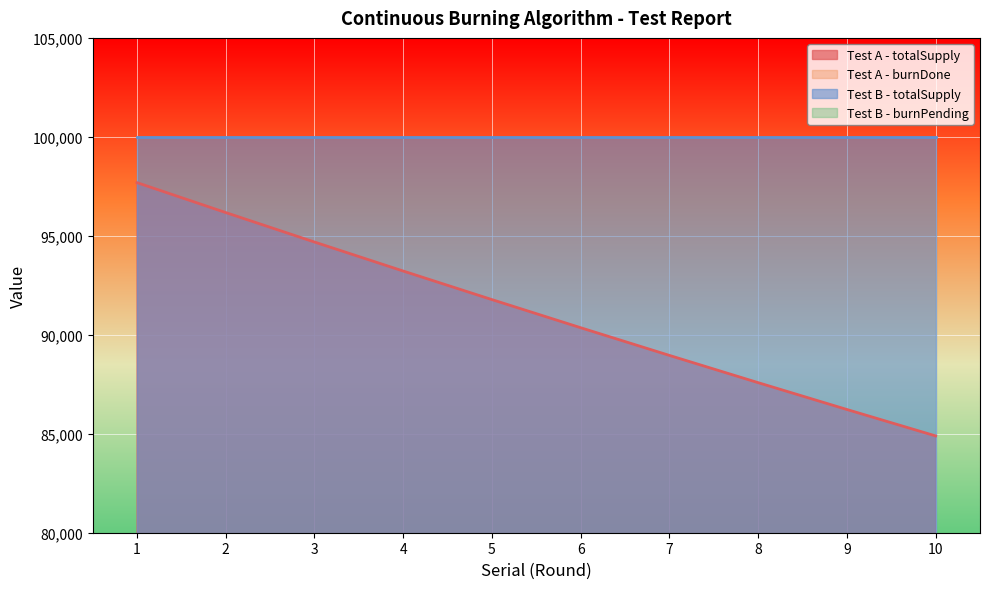

Is it true that Test A - burnDone equals 9643.3 at 6?

True